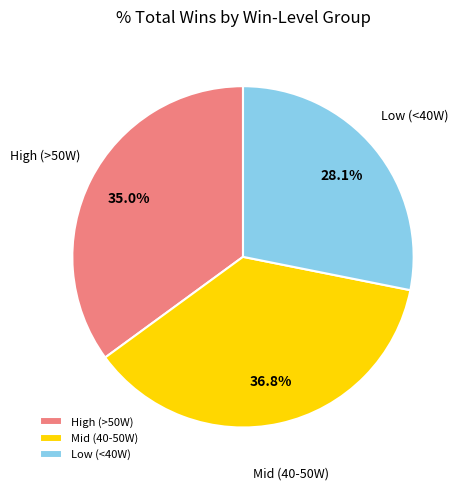

Is there a majority slice in this chart?

No